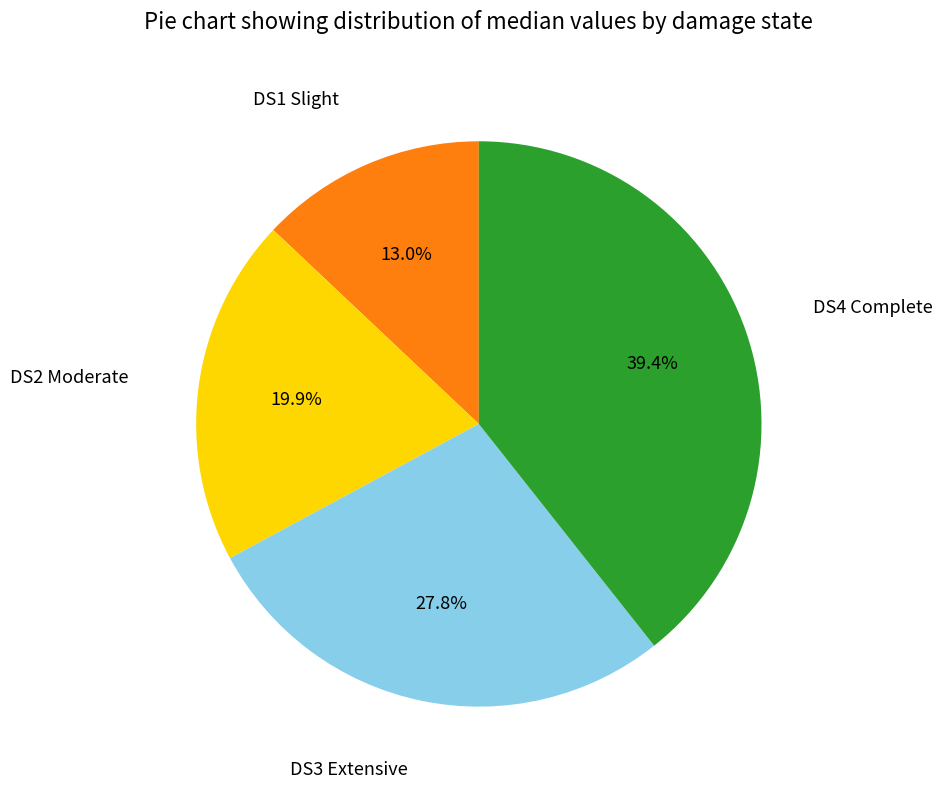

Does any single category account for the majority?

No